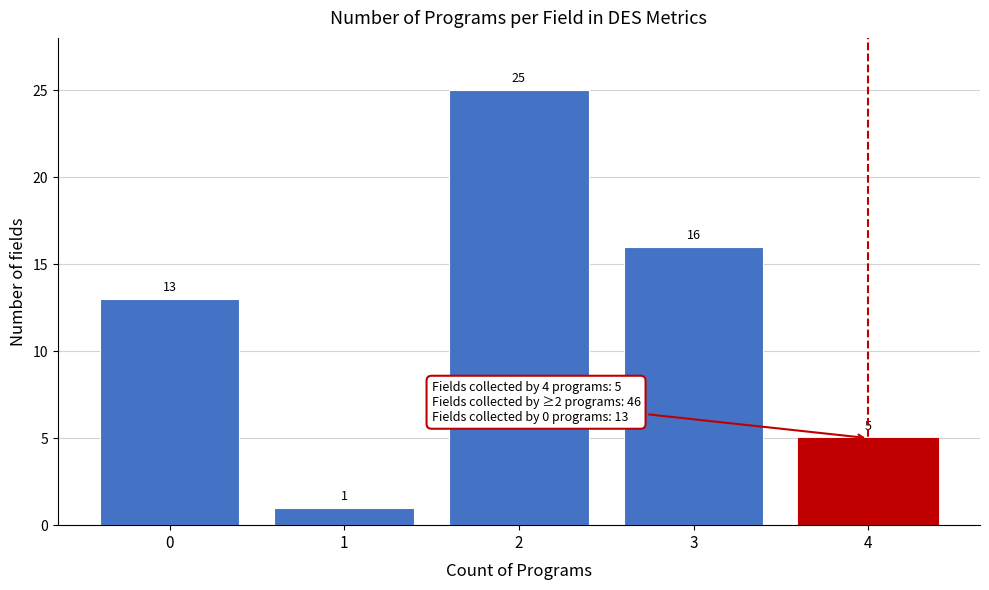

Reading left to right, transcribe all the data shown in this chart.

0=13	1=1	2=25	3=16	4=5